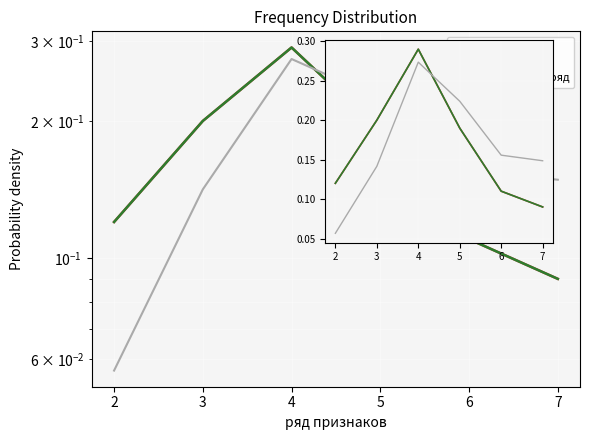

At how many categories does at least one series exceed 0?

6